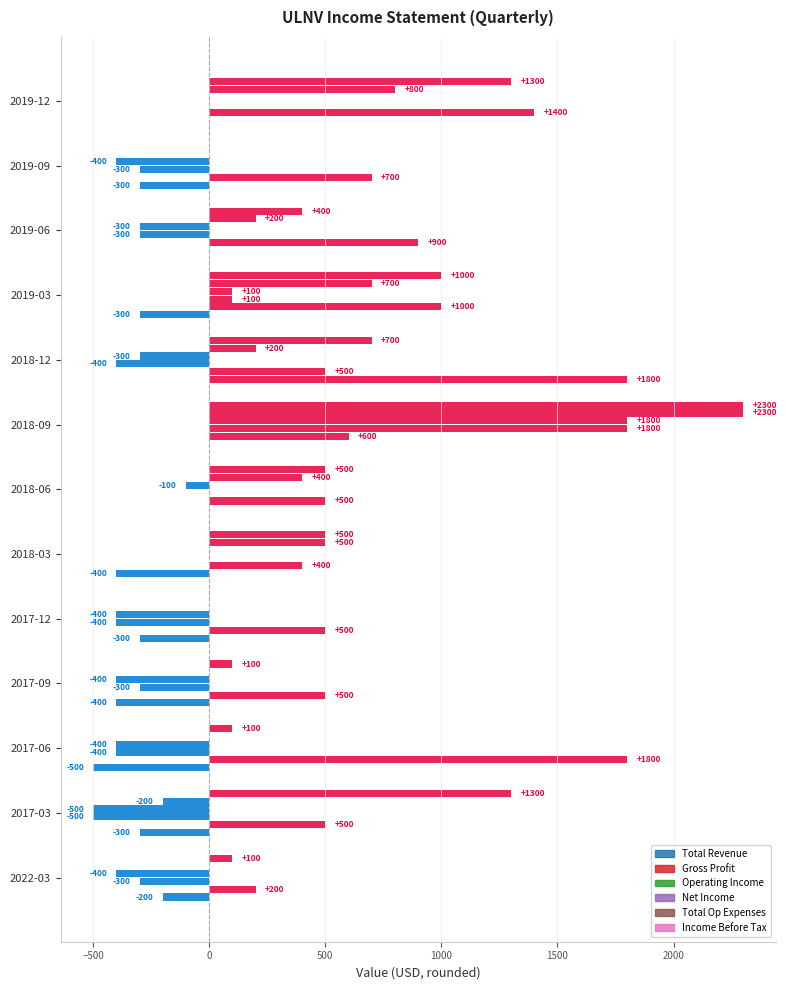

Count the number of categories in the chart.

13